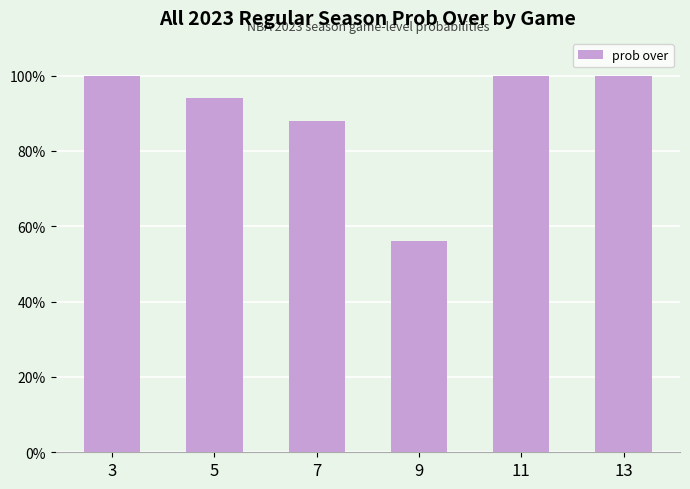

How many values are between 88 and 100?

5